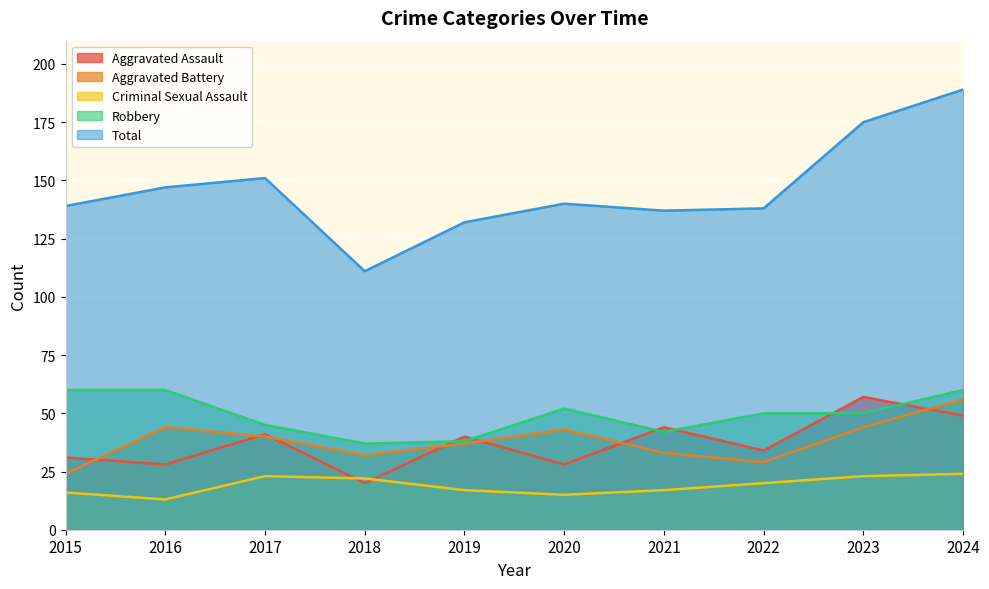

What is the value of the Robbery point at the 2nd from the left?

60